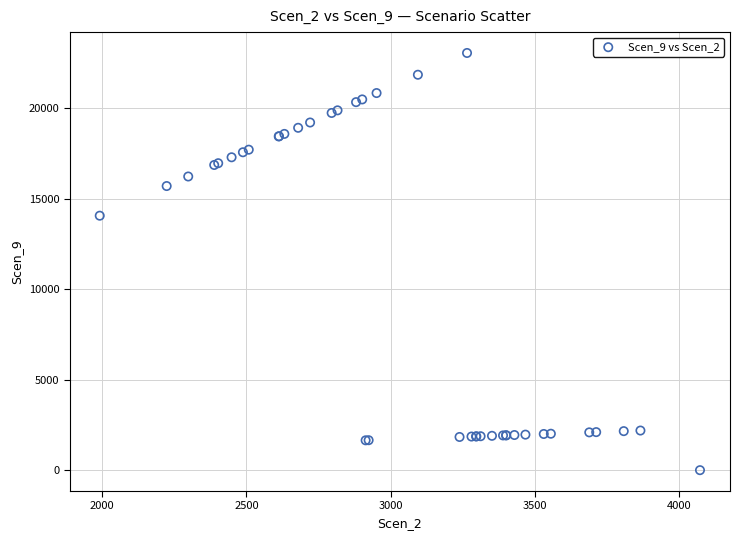

What Y value in the scatter plot is closest to 11521?

14055.3